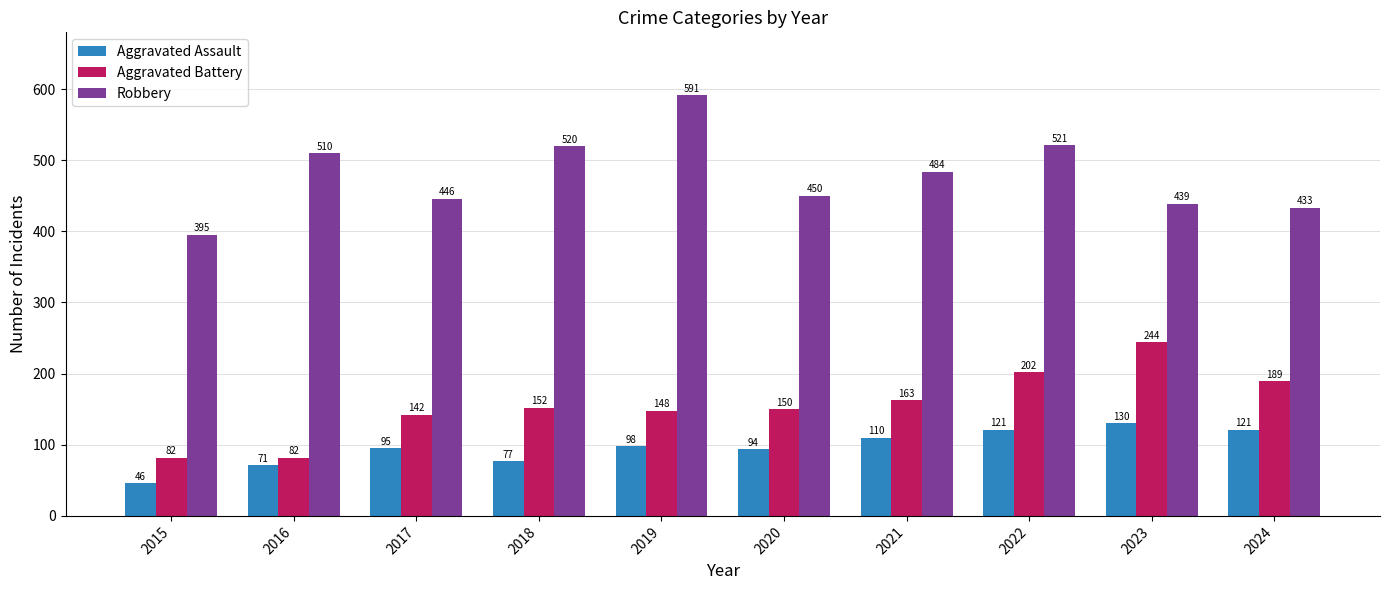

The value of Aggravated Battery at 2017 is 41. True or false?

False